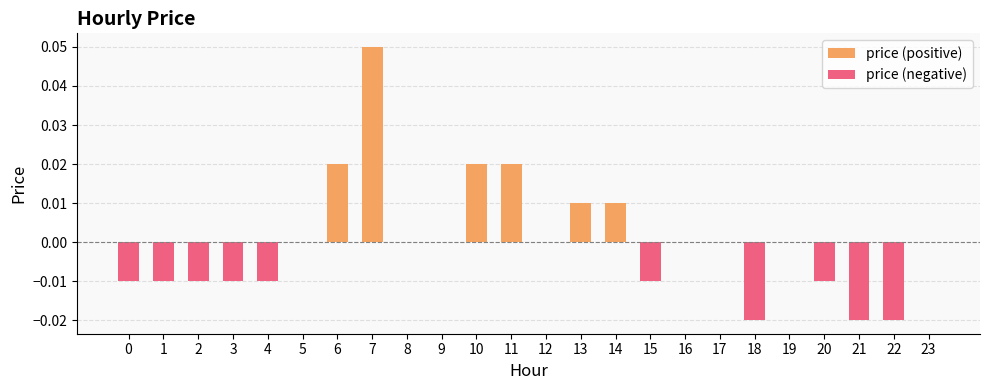

At which category is the sum across all series the highest?

7